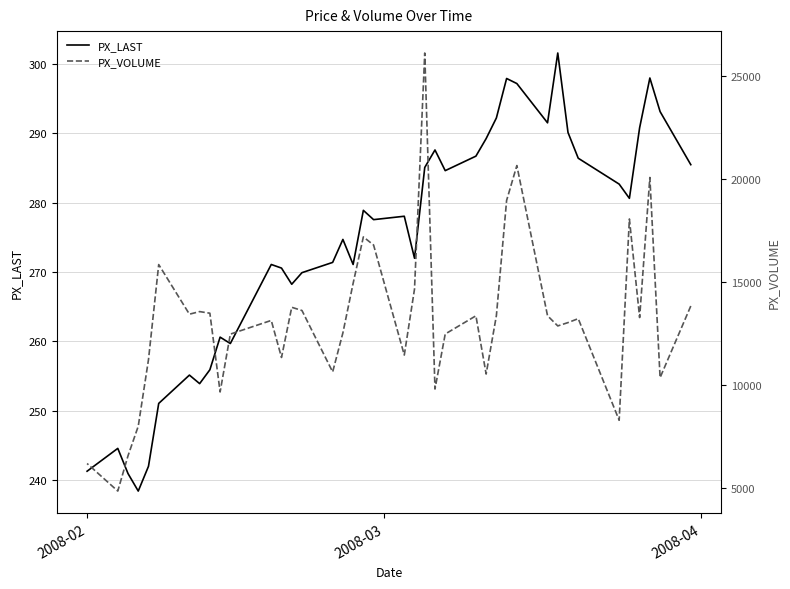

At how many categories does at least one series exceed 16944?

6